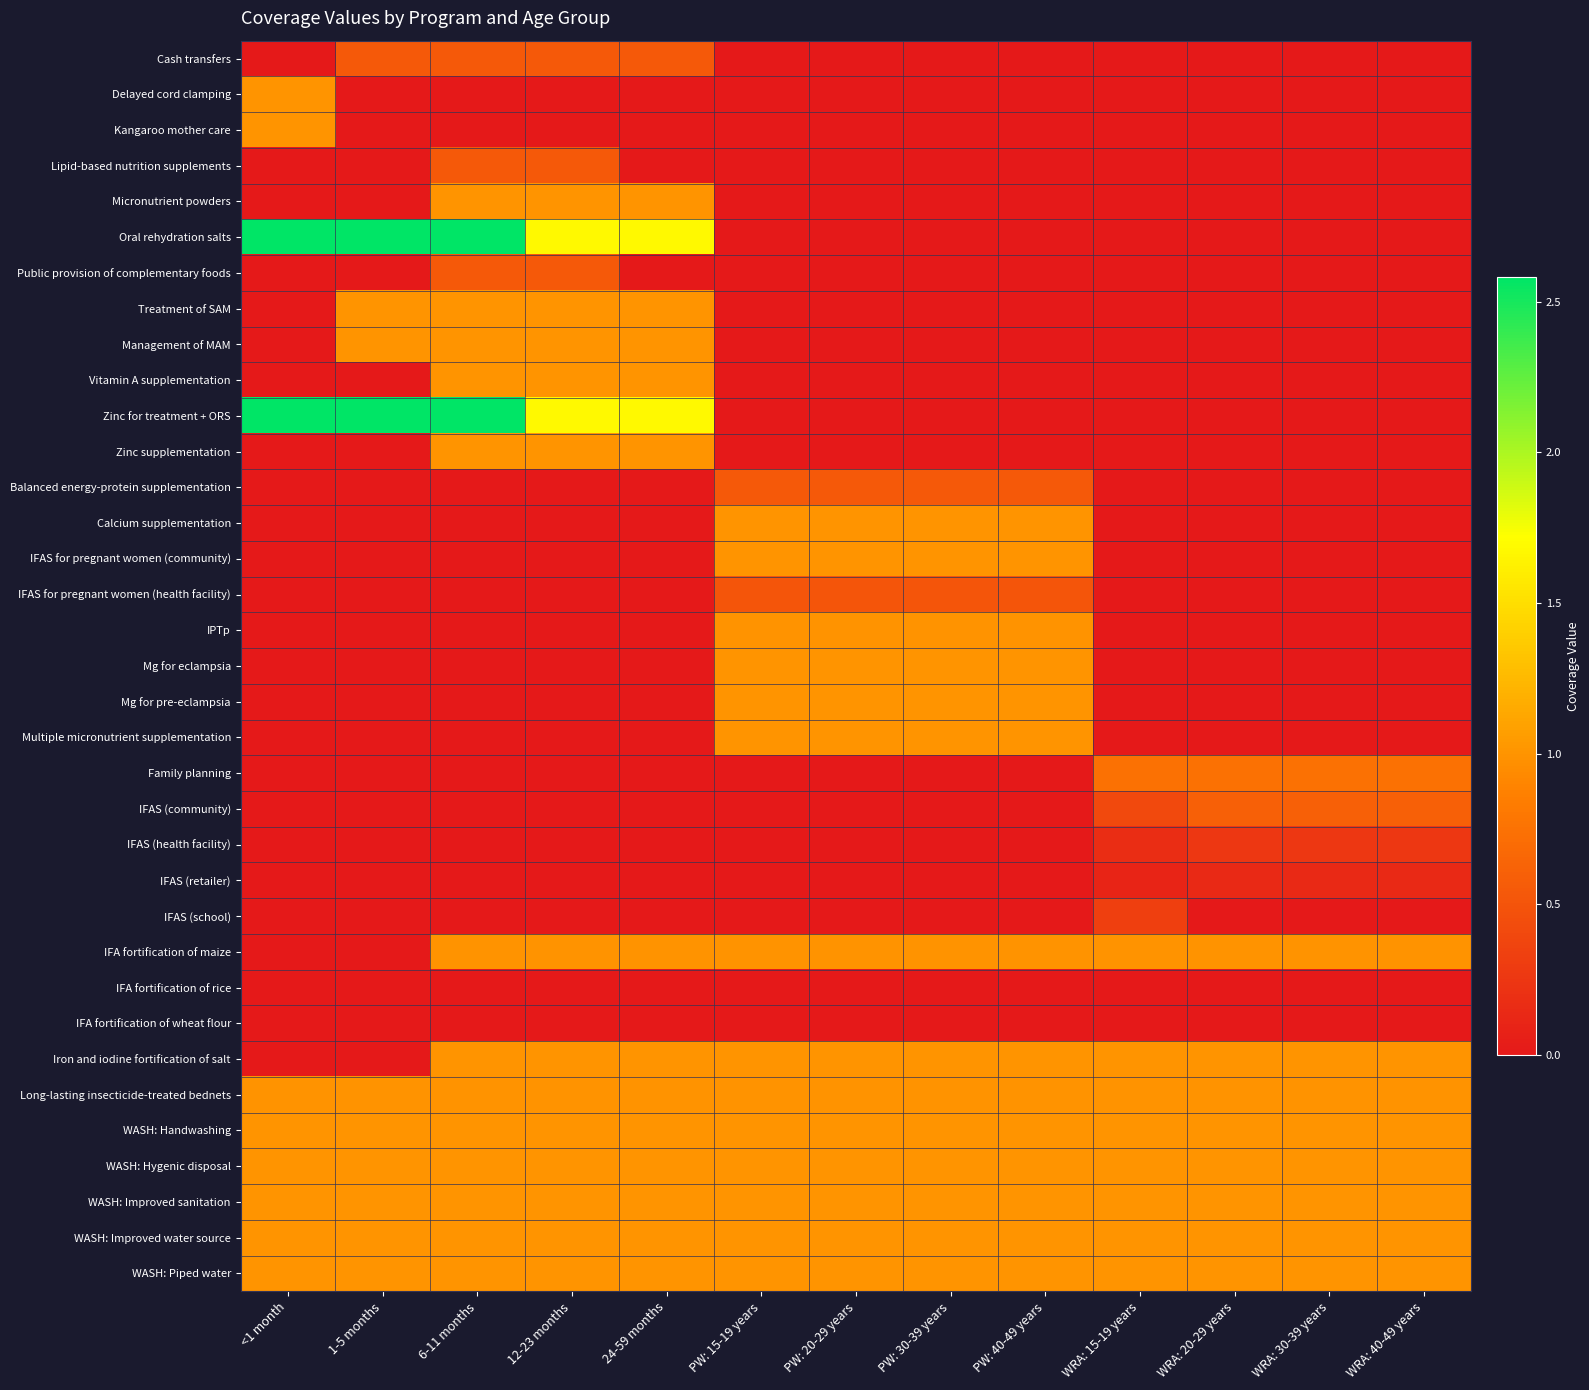

Reading right to left, what are all the values shown in this chart?

Cash transfers: WRA: 40-49 years=0.0	WRA: 30-39 years=0.0	WRA: 20-29 years=0.0	WRA: 15-19 years=0.0	PW: 40-49 years=0.0	PW: 30-39 years=0.0	PW: 20-29 years=0.0	PW: 15-19 years=0.0	24-59 months=0.5	12-23 months=0.5	6-11 months=0.5	1-5 months=0.5	<1 month=0.0
Delayed cord clamping: WRA: 40-49 years=0.0	WRA: 30-39 years=0.0	WRA: 20-29 years=0.0	WRA: 15-19 years=0.0	PW: 40-49 years=0.0	PW: 30-39 years=0.0	PW: 20-29 years=0.0	PW: 15-19 years=0.0	24-59 months=0.0	12-23 months=0.0	6-11 months=0.0	1-5 months=0.0	<1 month=1.0
Kangaroo mother care: WRA: 40-49 years=0.0	WRA: 30-39 years=0.0	WRA: 20-29 years=0.0	WRA: 15-19 years=0.0	PW: 40-49 years=0.0	PW: 30-39 years=0.0	PW: 20-29 years=0.0	PW: 15-19 years=0.0	24-59 months=0.0	12-23 months=0.0	6-11 months=0.0	1-5 months=0.0	<1 month=1.0
Lipid-based nutrition supplements: WRA: 40-49 years=0.0	WRA: 30-39 years=0.0	WRA: 20-29 years=0.0	WRA: 15-19 years=0.0	PW: 40-49 years=0.0	PW: 30-39 years=0.0	PW: 20-29 years=0.0	PW: 15-19 years=0.0	24-59 months=0.0	12-23 months=0.5	6-11 months=0.5	1-5 months=0.0	<1 month=0.0
Micronutrient powders: WRA: 40-49 years=0.0	WRA: 30-39 years=0.0	WRA: 20-29 years=0.0	WRA: 15-19 years=0.0	PW: 40-49 years=0.0	PW: 30-39 years=0.0	PW: 20-29 years=0.0	PW: 15-19 years=0.0	24-59 months=1.0	12-23 months=1.0	6-11 months=1.0	1-5 months=0.0	<1 month=0.0
Oral rehydration salts: WRA: 40-49 years=0.0	WRA: 30-39 years=0.0	WRA: 20-29 years=0.0	WRA: 15-19 years=0.0	PW: 40-49 years=0.0	PW: 30-39 years=0.0	PW: 20-29 years=0.0	PW: 15-19 years=0.0	24-59 months=1.7	12-23 months=1.7	6-11 months=2.6	1-5 months=2.6	<1 month=2.6
Public provision of complementary foods: WRA: 40-49 years=0.0	WRA: 30-39 years=0.0	WRA: 20-29 years=0.0	WRA: 15-19 years=0.0	PW: 40-49 years=0.0	PW: 30-39 years=0.0	PW: 20-29 years=0.0	PW: 15-19 years=0.0	24-59 months=0.0	12-23 months=0.5	6-11 months=0.5	1-5 months=0.0	<1 month=0.0
Treatment of SAM: WRA: 40-49 years=0.0	WRA: 30-39 years=0.0	WRA: 20-29 years=0.0	WRA: 15-19 years=0.0	PW: 40-49 years=0.0	PW: 30-39 years=0.0	PW: 20-29 years=0.0	PW: 15-19 years=0.0	24-59 months=1.0	12-23 months=1.0	6-11 months=1.0	1-5 months=1.0	<1 month=0.0
Management of MAM: WRA: 40-49 years=0.0	WRA: 30-39 years=0.0	WRA: 20-29 years=0.0	WRA: 15-19 years=0.0	PW: 40-49 years=0.0	PW: 30-39 years=0.0	PW: 20-29 years=0.0	PW: 15-19 years=0.0	24-59 months=1.0	12-23 months=1.0	6-11 months=1.0	1-5 months=1.0	<1 month=0.0
Vitamin A supplementation: WRA: 40-49 years=0.0	WRA: 30-39 years=0.0	WRA: 20-29 years=0.0	WRA: 15-19 years=0.0	PW: 40-49 years=0.0	PW: 30-39 years=0.0	PW: 20-29 years=0.0	PW: 15-19 years=0.0	24-59 months=1.0	12-23 months=1.0	6-11 months=1.0	1-5 months=0.0	<1 month=0.0
Zinc for treatment + ORS: WRA: 40-49 years=0.0	WRA: 30-39 years=0.0	WRA: 20-29 years=0.0	WRA: 15-19 years=0.0	PW: 40-49 years=0.0	PW: 30-39 years=0.0	PW: 20-29 years=0.0	PW: 15-19 years=0.0	24-59 months=1.7	12-23 months=1.7	6-11 months=2.6	1-5 months=2.6	<1 month=2.6
Zinc supplementation: WRA: 40-49 years=0.0	WRA: 30-39 years=0.0	WRA: 20-29 years=0.0	WRA: 15-19 years=0.0	PW: 40-49 years=0.0	PW: 30-39 years=0.0	PW: 20-29 years=0.0	PW: 15-19 years=0.0	24-59 months=1.0	12-23 months=1.0	6-11 months=1.0	1-5 months=0.0	<1 month=0.0
Balanced energy-protein supplementation: WRA: 40-49 years=0.0	WRA: 30-39 years=0.0	WRA: 20-29 years=0.0	WRA: 15-19 years=0.0	PW: 40-49 years=0.5	PW: 30-39 years=0.5	PW: 20-29 years=0.5	PW: 15-19 years=0.5	24-59 months=0.0	12-23 months=0.0	6-11 months=0.0	1-5 months=0.0	<1 month=0.0
Calcium supplementation: WRA: 40-49 years=0.0	WRA: 30-39 years=0.0	WRA: 20-29 years=0.0	WRA: 15-19 years=0.0	PW: 40-49 years=1.0	PW: 30-39 years=1.0	PW: 20-29 years=1.0	PW: 15-19 years=1.0	24-59 months=0.0	12-23 months=0.0	6-11 months=0.0	1-5 months=0.0	<1 month=0.0
IFAS for pregnant women (community): WRA: 40-49 years=0.0	WRA: 30-39 years=0.0	WRA: 20-29 years=0.0	WRA: 15-19 years=0.0	PW: 40-49 years=1.0	PW: 30-39 years=1.0	PW: 20-29 years=1.0	PW: 15-19 years=1.0	24-59 months=0.0	12-23 months=0.0	6-11 months=0.0	1-5 months=0.0	<1 month=0.0
IFAS for pregnant women (health facility): WRA: 40-49 years=0.0	WRA: 30-39 years=0.0	WRA: 20-29 years=0.0	WRA: 15-19 years=0.0	PW: 40-49 years=0.5	PW: 30-39 years=0.5	PW: 20-29 years=0.5	PW: 15-19 years=0.5	24-59 months=0.0	12-23 months=0.0	6-11 months=0.0	1-5 months=0.0	<1 month=0.0
IPTp: WRA: 40-49 years=0.0	WRA: 30-39 years=0.0	WRA: 20-29 years=0.0	WRA: 15-19 years=0.0	PW: 40-49 years=1.0	PW: 30-39 years=1.0	PW: 20-29 years=1.0	PW: 15-19 years=1.0	24-59 months=0.0	12-23 months=0.0	6-11 months=0.0	1-5 months=0.0	<1 month=0.0
Mg for eclampsia: WRA: 40-49 years=0.0	WRA: 30-39 years=0.0	WRA: 20-29 years=0.0	WRA: 15-19 years=0.0	PW: 40-49 years=1.0	PW: 30-39 years=1.0	PW: 20-29 years=1.0	PW: 15-19 years=1.0	24-59 months=0.0	12-23 months=0.0	6-11 months=0.0	1-5 months=0.0	<1 month=0.0
Mg for pre-eclampsia: WRA: 40-49 years=0.0	WRA: 30-39 years=0.0	WRA: 20-29 years=0.0	WRA: 15-19 years=0.0	PW: 40-49 years=1.0	PW: 30-39 years=1.0	PW: 20-29 years=1.0	PW: 15-19 years=1.0	24-59 months=0.0	12-23 months=0.0	6-11 months=0.0	1-5 months=0.0	<1 month=0.0
Multiple micronutrient supplementation: WRA: 40-49 years=0.0	WRA: 30-39 years=0.0	WRA: 20-29 years=0.0	WRA: 15-19 years=0.0	PW: 40-49 years=1.0	PW: 30-39 years=1.0	PW: 20-29 years=1.0	PW: 15-19 years=1.0	24-59 months=0.0	12-23 months=0.0	6-11 months=0.0	1-5 months=0.0	<1 month=0.0
Family planning: WRA: 40-49 years=0.7	WRA: 30-39 years=0.7	WRA: 20-29 years=0.7	WRA: 15-19 years=0.7	PW: 40-49 years=0.0	PW: 30-39 years=0.0	PW: 20-29 years=0.0	PW: 15-19 years=0.0	24-59 months=0.0	12-23 months=0.0	6-11 months=0.0	1-5 months=0.0	<1 month=0.0
IFAS (community): WRA: 40-49 years=0.6	WRA: 30-39 years=0.6	WRA: 20-29 years=0.6	WRA: 15-19 years=0.4	PW: 40-49 years=0.0	PW: 30-39 years=0.0	PW: 20-29 years=0.0	PW: 15-19 years=0.0	24-59 months=0.0	12-23 months=0.0	6-11 months=0.0	1-5 months=0.0	<1 month=0.0
IFAS (health facility): WRA: 40-49 years=0.3	WRA: 30-39 years=0.3	WRA: 20-29 years=0.3	WRA: 15-19 years=0.2	PW: 40-49 years=0.0	PW: 30-39 years=0.0	PW: 20-29 years=0.0	PW: 15-19 years=0.0	24-59 months=0.0	12-23 months=0.0	6-11 months=0.0	1-5 months=0.0	<1 month=0.0
IFAS (retailer): WRA: 40-49 years=0.1	WRA: 30-39 years=0.1	WRA: 20-29 years=0.1	WRA: 15-19 years=0.1	PW: 40-49 years=0.0	PW: 30-39 years=0.0	PW: 20-29 years=0.0	PW: 15-19 years=0.0	24-59 months=0.0	12-23 months=0.0	6-11 months=0.0	1-5 months=0.0	<1 month=0.0
IFAS (school): WRA: 40-49 years=0.0	WRA: 30-39 years=0.0	WRA: 20-29 years=0.0	WRA: 15-19 years=0.3	PW: 40-49 years=0.0	PW: 30-39 years=0.0	PW: 20-29 years=0.0	PW: 15-19 years=0.0	24-59 months=0.0	12-23 months=0.0	6-11 months=0.0	1-5 months=0.0	<1 month=0.0
IFA fortification of maize: WRA: 40-49 years=1.0	WRA: 30-39 years=1.0	WRA: 20-29 years=1.0	WRA: 15-19 years=1.0	PW: 40-49 years=1.0	PW: 30-39 years=1.0	PW: 20-29 years=1.0	PW: 15-19 years=1.0	24-59 months=1.0	12-23 months=1.0	6-11 months=1.0	1-5 months=0.0	<1 month=0.0
IFA fortification of rice: WRA: 40-49 years=0.0	WRA: 30-39 years=0.0	WRA: 20-29 years=0.0	WRA: 15-19 years=0.0	PW: 40-49 years=0.0	PW: 30-39 years=0.0	PW: 20-29 years=0.0	PW: 15-19 years=0.0	24-59 months=0.0	12-23 months=0.0	6-11 months=0.0	1-5 months=0.0	<1 month=0.0
IFA fortification of wheat flour: WRA: 40-49 years=0.0	WRA: 30-39 years=0.0	WRA: 20-29 years=0.0	WRA: 15-19 years=0.0	PW: 40-49 years=0.0	PW: 30-39 years=0.0	PW: 20-29 years=0.0	PW: 15-19 years=0.0	24-59 months=0.0	12-23 months=0.0	6-11 months=0.0	1-5 months=0.0	<1 month=0.0
Iron and iodine fortification of salt: WRA: 40-49 years=1.0	WRA: 30-39 years=1.0	WRA: 20-29 years=1.0	WRA: 15-19 years=1.0	PW: 40-49 years=1.0	PW: 30-39 years=1.0	PW: 20-29 years=1.0	PW: 15-19 years=1.0	24-59 months=1.0	12-23 months=1.0	6-11 months=1.0	1-5 months=0.0	<1 month=0.0
Long-lasting insecticide-treated bednets: WRA: 40-49 years=1.0	WRA: 30-39 years=1.0	WRA: 20-29 years=1.0	WRA: 15-19 years=1.0	PW: 40-49 years=1.0	PW: 30-39 years=1.0	PW: 20-29 years=1.0	PW: 15-19 years=1.0	24-59 months=1.0	12-23 months=1.0	6-11 months=1.0	1-5 months=1.0	<1 month=1.0
WASH: Handwashing: WRA: 40-49 years=1.0	WRA: 30-39 years=1.0	WRA: 20-29 years=1.0	WRA: 15-19 years=1.0	PW: 40-49 years=1.0	PW: 30-39 years=1.0	PW: 20-29 years=1.0	PW: 15-19 years=1.0	24-59 months=1.0	12-23 months=1.0	6-11 months=1.0	1-5 months=1.0	<1 month=1.0
WASH: Hygenic disposal: WRA: 40-49 years=1.0	WRA: 30-39 years=1.0	WRA: 20-29 years=1.0	WRA: 15-19 years=1.0	PW: 40-49 years=1.0	PW: 30-39 years=1.0	PW: 20-29 years=1.0	PW: 15-19 years=1.0	24-59 months=1.0	12-23 months=1.0	6-11 months=1.0	1-5 months=1.0	<1 month=1.0
WASH: Improved sanitation: WRA: 40-49 years=1.0	WRA: 30-39 years=1.0	WRA: 20-29 years=1.0	WRA: 15-19 years=1.0	PW: 40-49 years=1.0	PW: 30-39 years=1.0	PW: 20-29 years=1.0	PW: 15-19 years=1.0	24-59 months=1.0	12-23 months=1.0	6-11 months=1.0	1-5 months=1.0	<1 month=1.0
WASH: Improved water source: WRA: 40-49 years=1.0	WRA: 30-39 years=1.0	WRA: 20-29 years=1.0	WRA: 15-19 years=1.0	PW: 40-49 years=1.0	PW: 30-39 years=1.0	PW: 20-29 years=1.0	PW: 15-19 years=1.0	24-59 months=1.0	12-23 months=1.0	6-11 months=1.0	1-5 months=1.0	<1 month=1.0
WASH: Piped water: WRA: 40-49 years=1.0	WRA: 30-39 years=1.0	WRA: 20-29 years=1.0	WRA: 15-19 years=1.0	PW: 40-49 years=1.0	PW: 30-39 years=1.0	PW: 20-29 years=1.0	PW: 15-19 years=1.0	24-59 months=1.0	12-23 months=1.0	6-11 months=1.0	1-5 months=1.0	<1 month=1.0